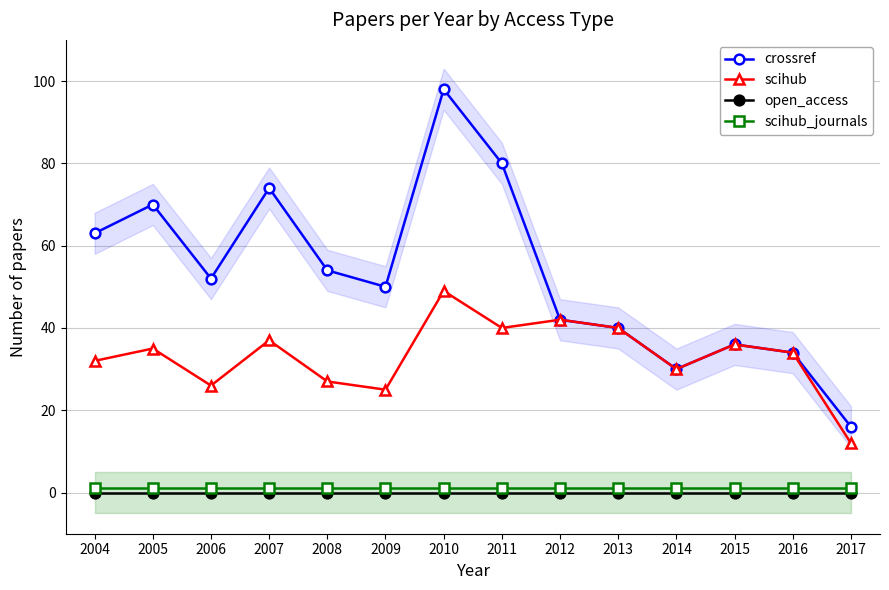

What are all the series names shown in the legend?

crossref, scihub, open_access, scihub_journals